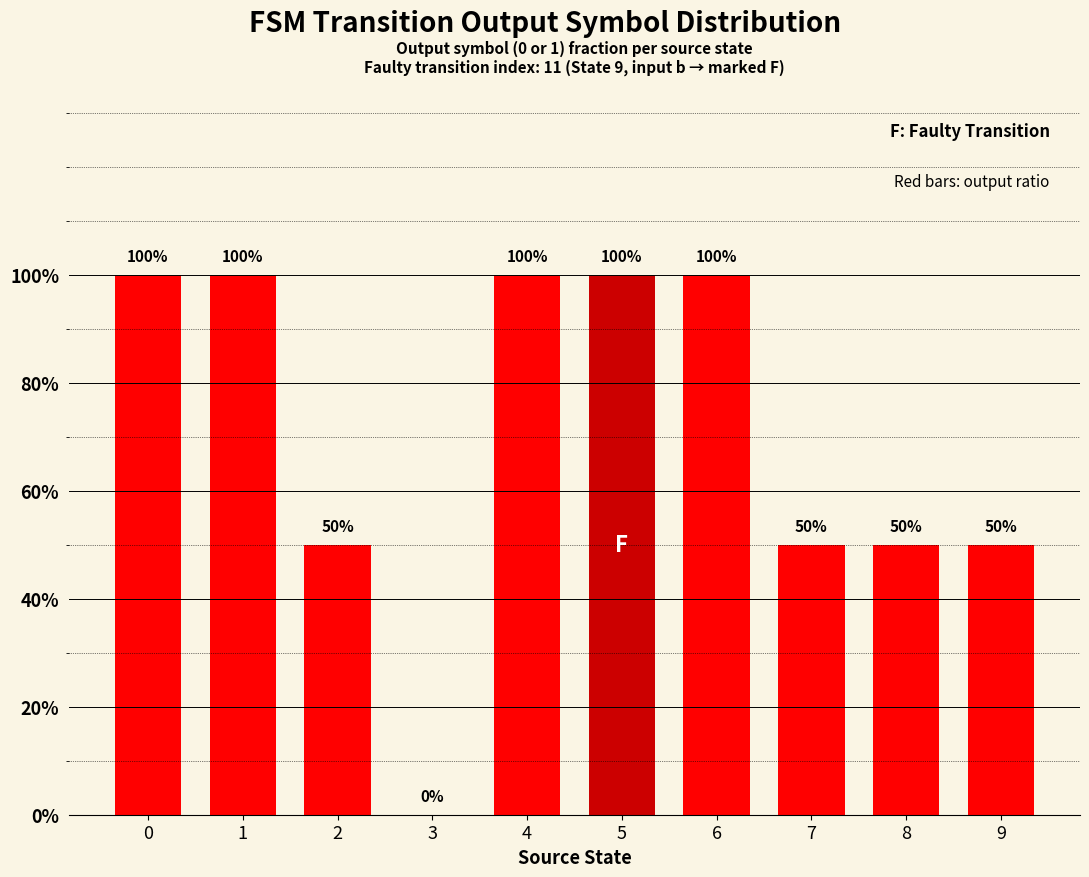

What is the value of the 3rd bar from the left?

0.5